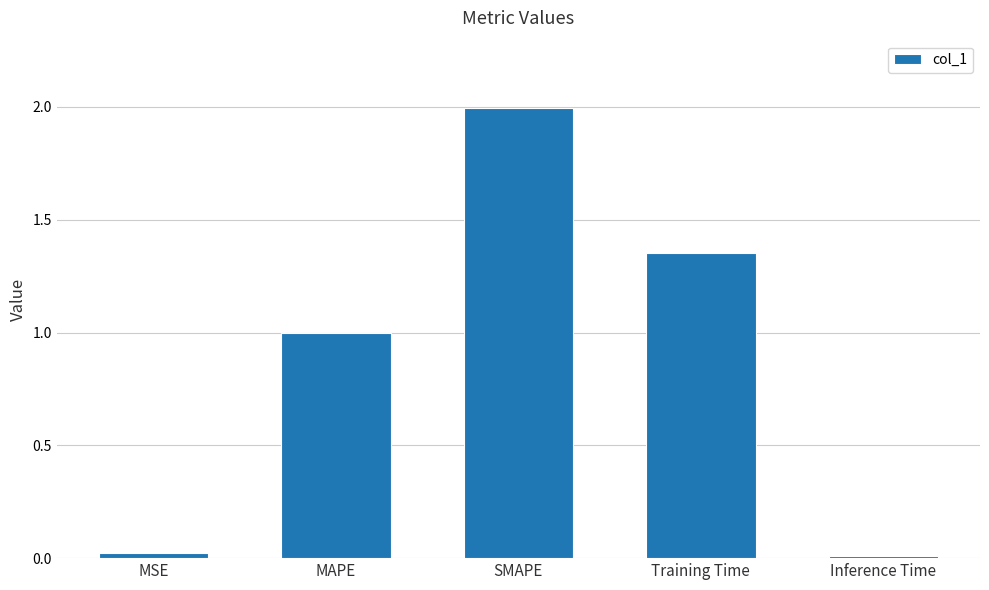

How many bars are there in total?

5